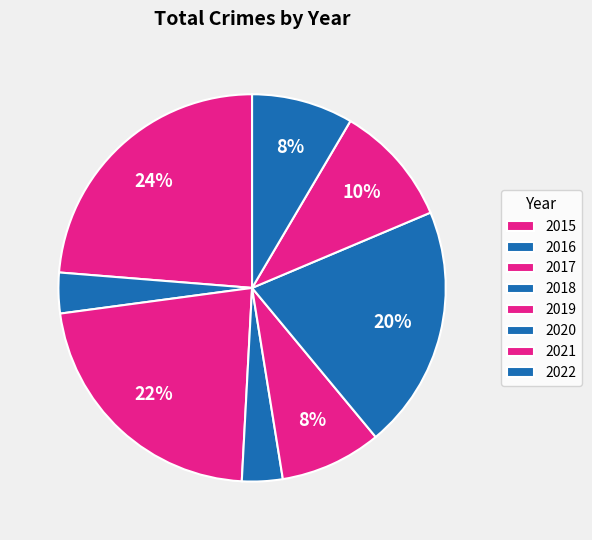

How many segments does this pie chart have?

8